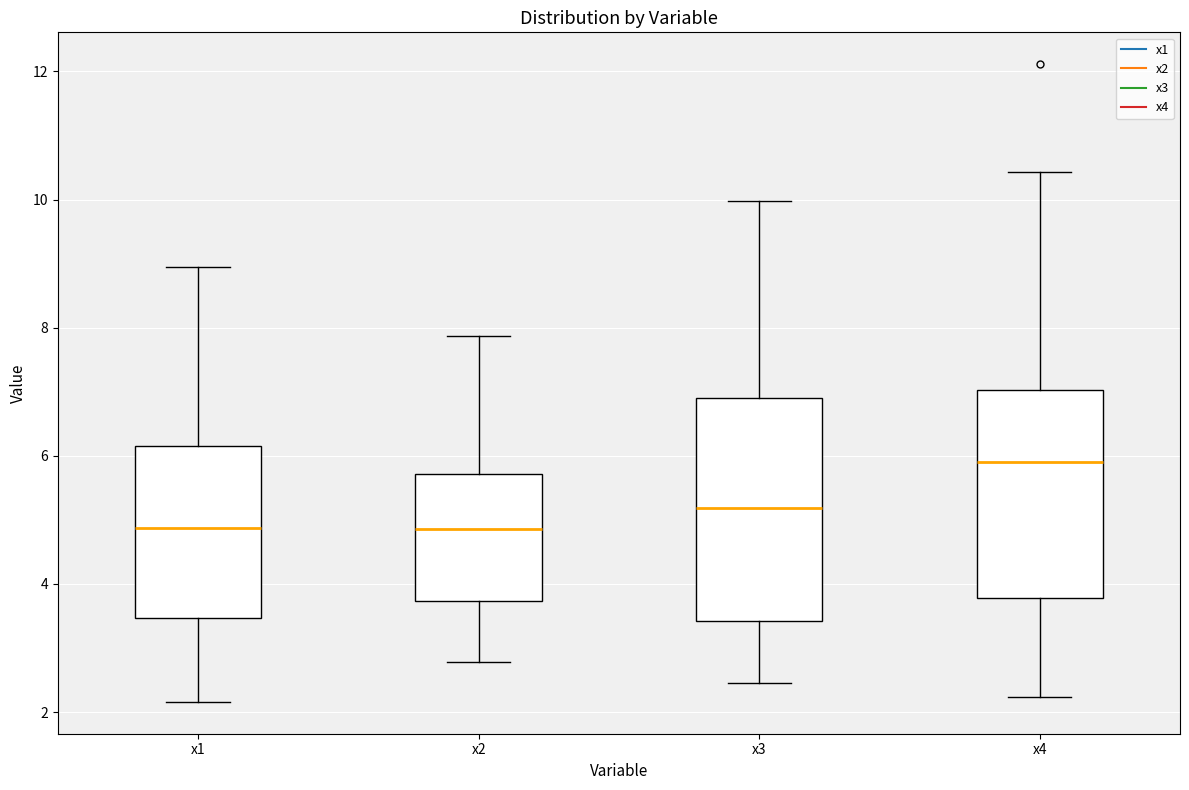

Which box has the highest median line?

x4